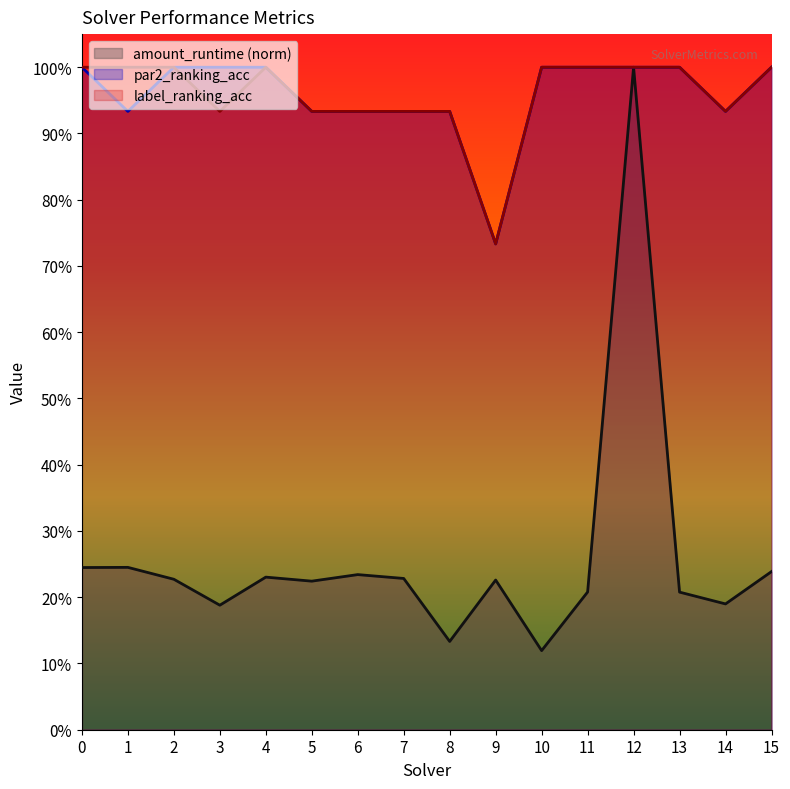

What value does the label_ranking_acc series have at 1?

1.0